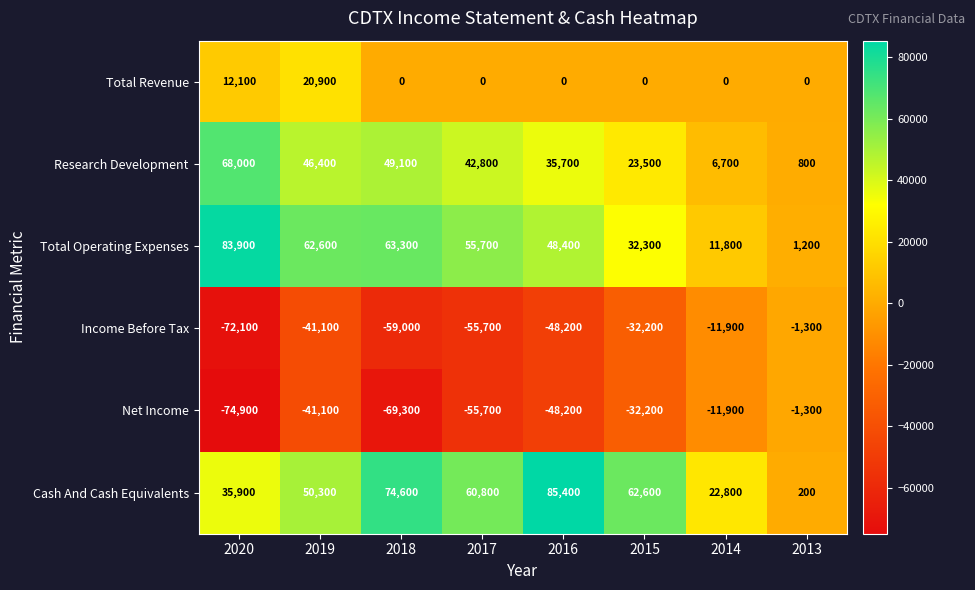

The value of Cash And Cash Equivalents at 2015 is 40785. True or false?

False